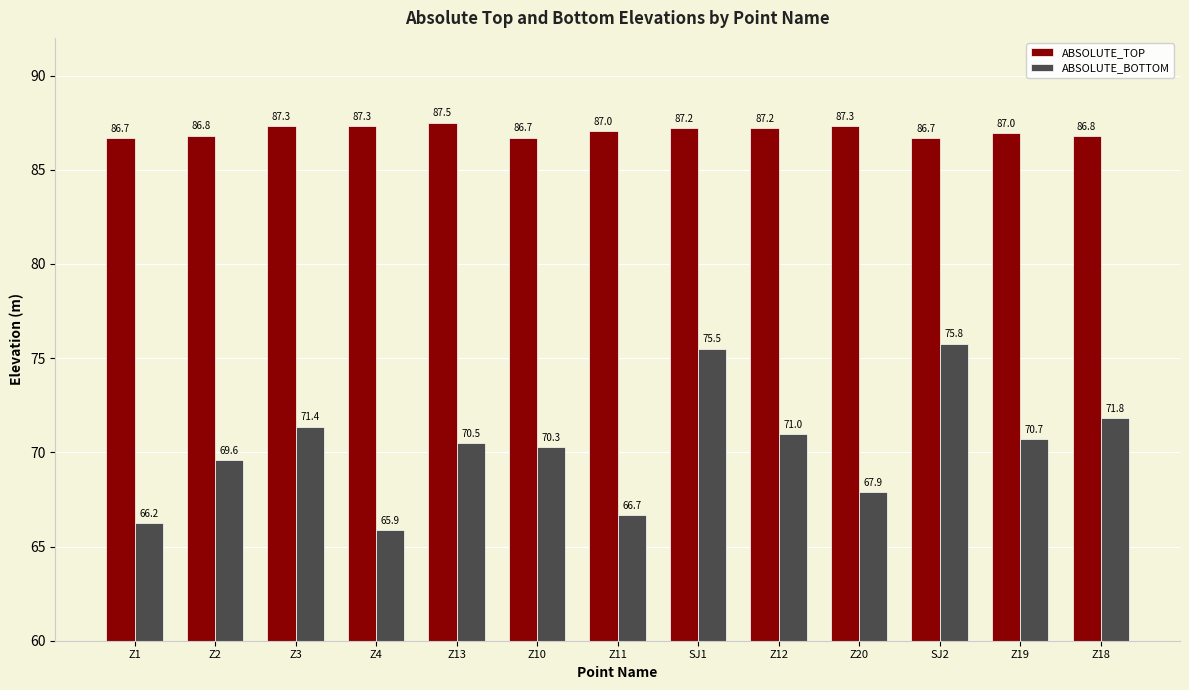

List the series in order of their peak value, highest first.

ABSOLUTE_TOP, ABSOLUTE_BOTTOM